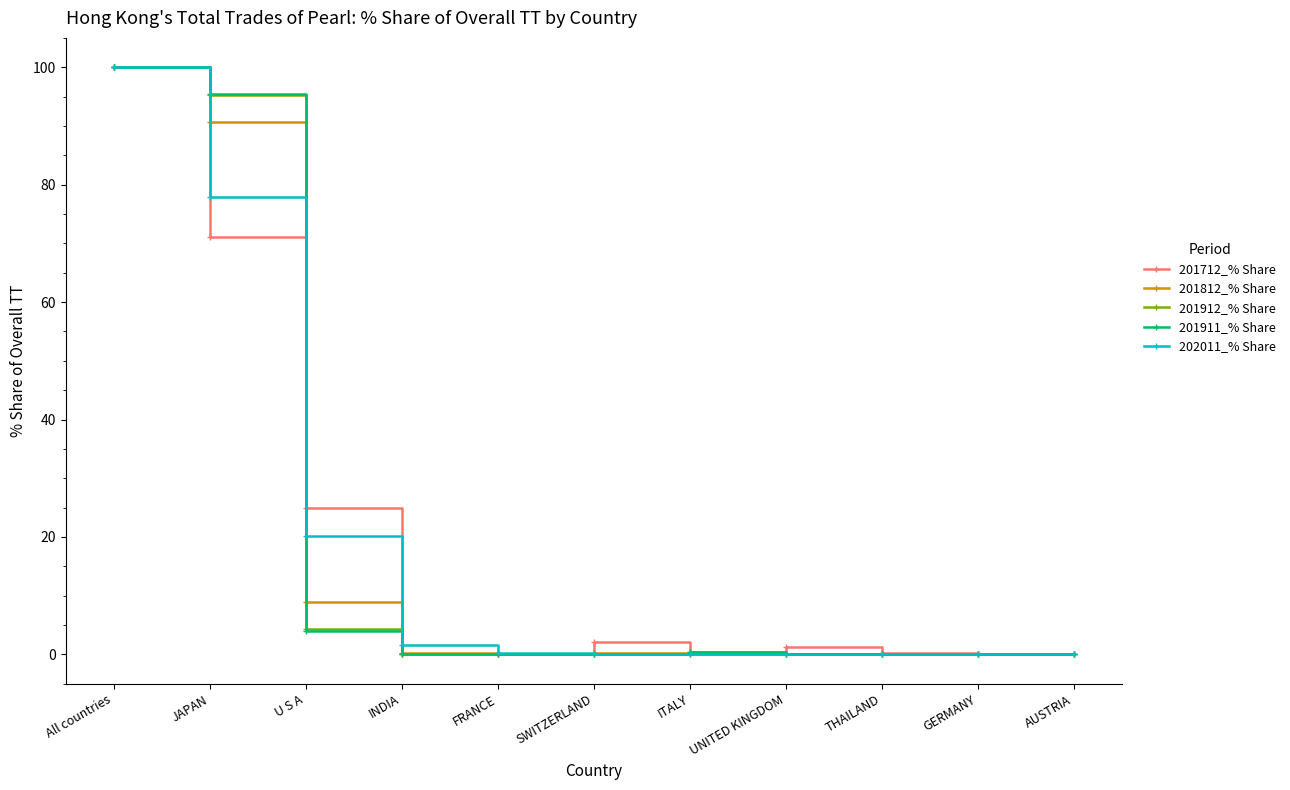

At which category is the sum across all series the highest?

All countries